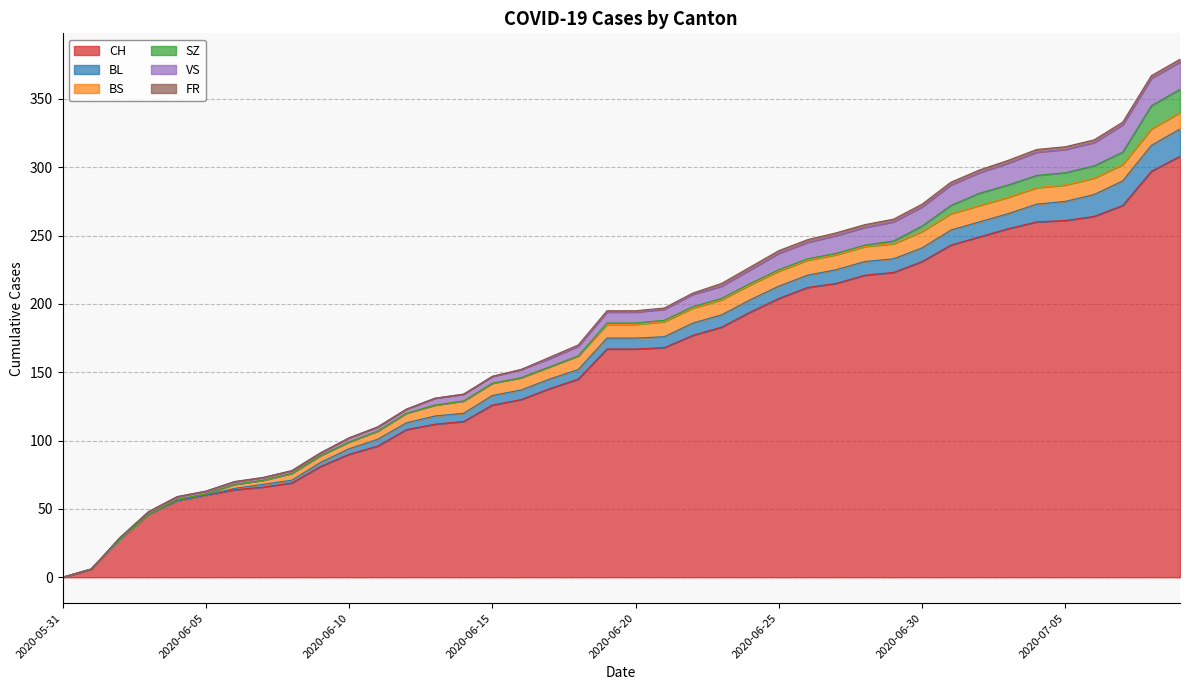

Is it true that BS equals 5 at 2020-06-09?

True